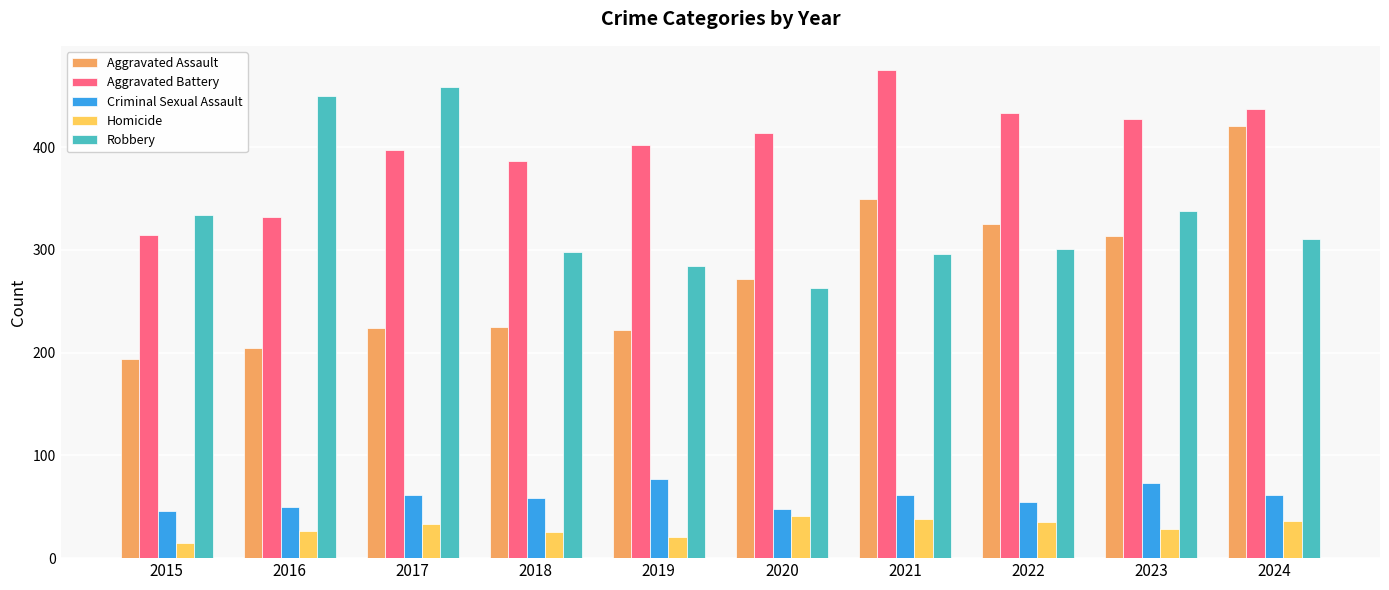

Read the Criminal Sexual Assault value at 2020.

48